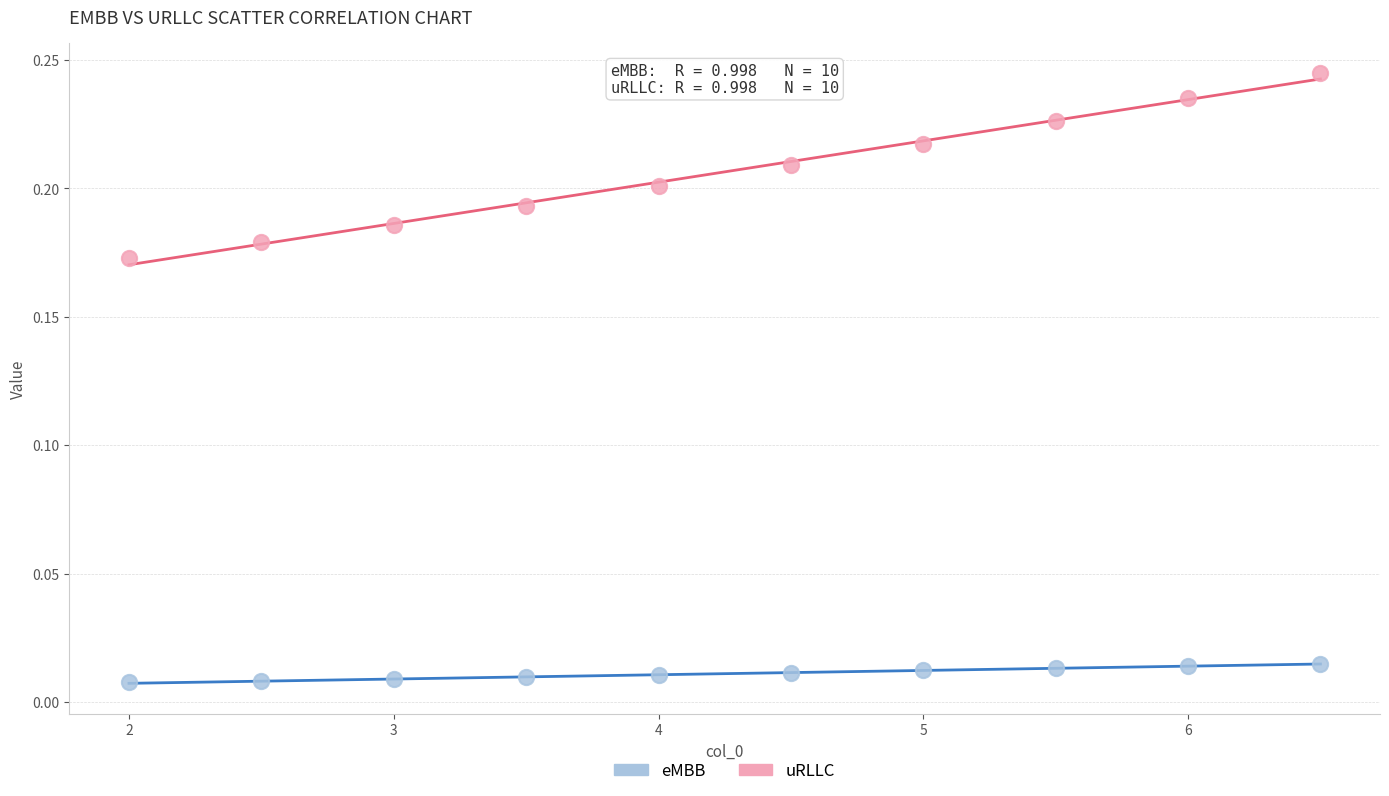

What are all the series names shown in the legend?

eMBB, uRLLC